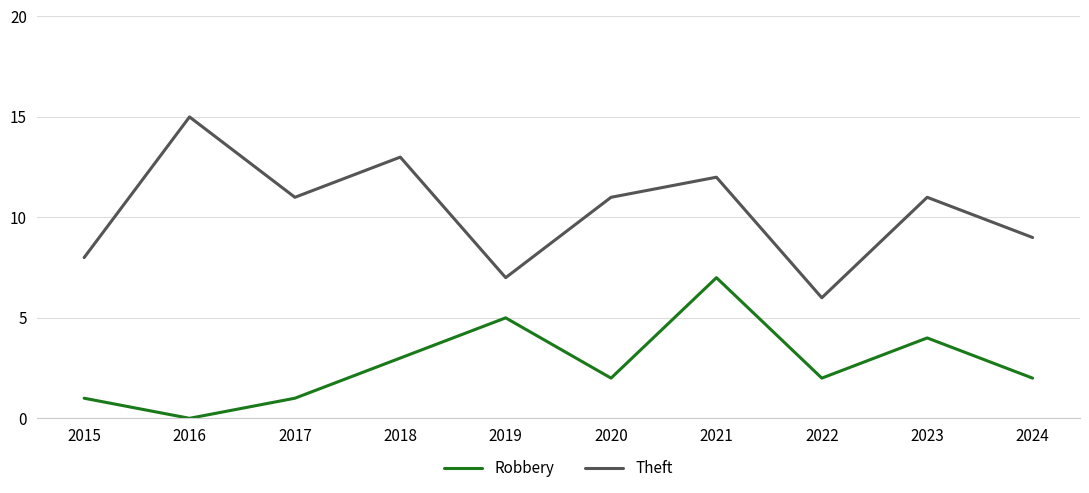

Is the value of Robbery at 2024 greater than the value of Theft at 2015?

No